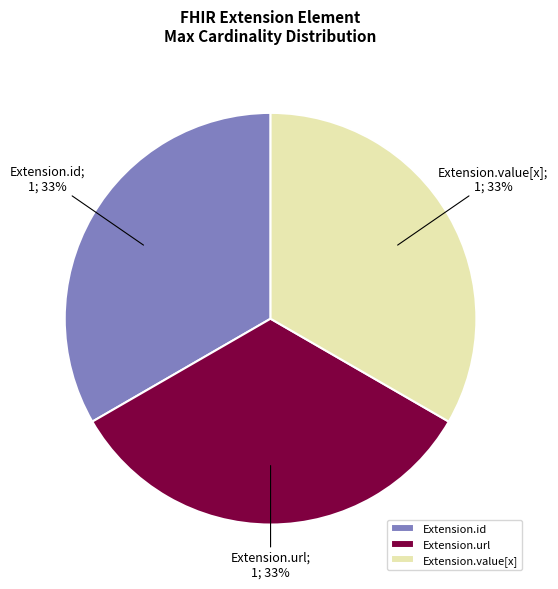

The Extension.id slice represents 33% of the pie. True or false?

True